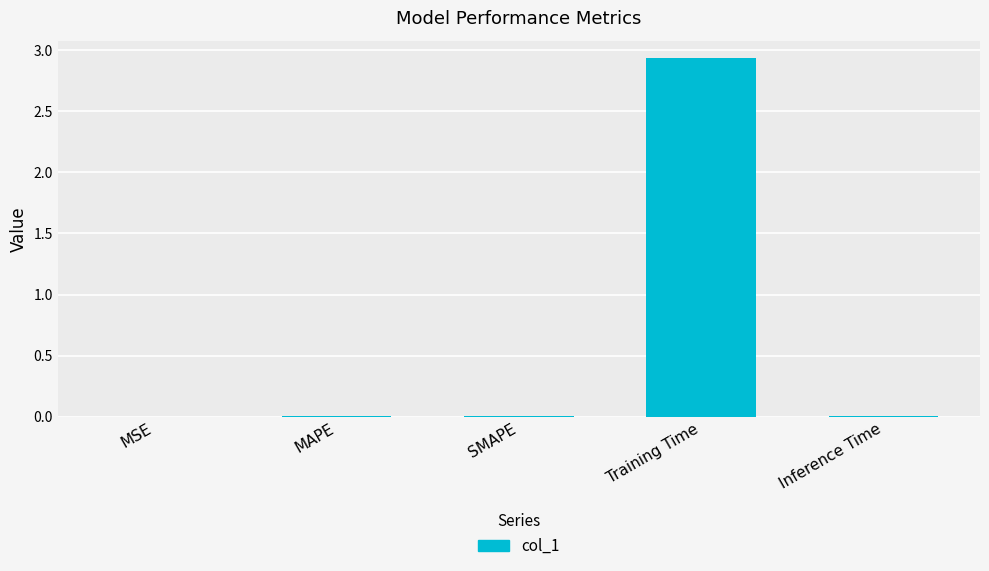

At which category does the chart reach its peak across all series?

Training Time